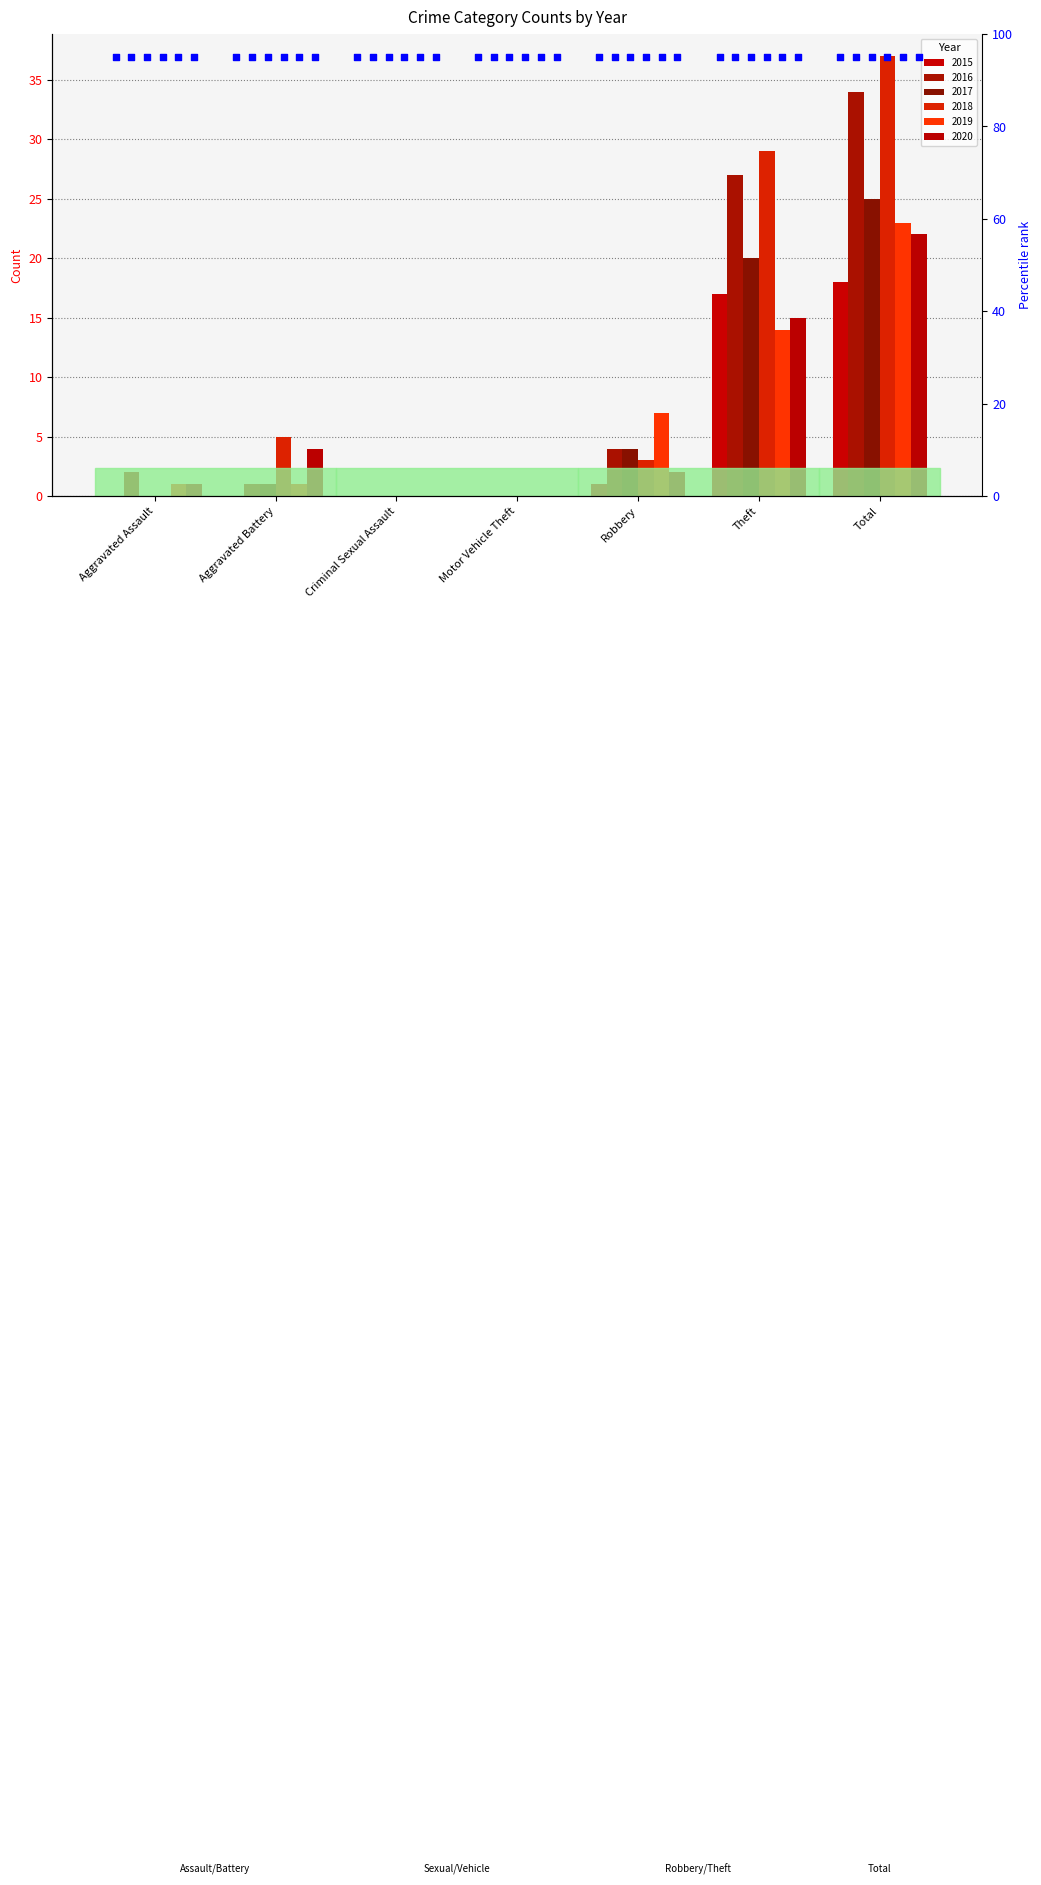

Is the value of 2019 at Aggravated Assault greater than the value of 2017 at Total?

No